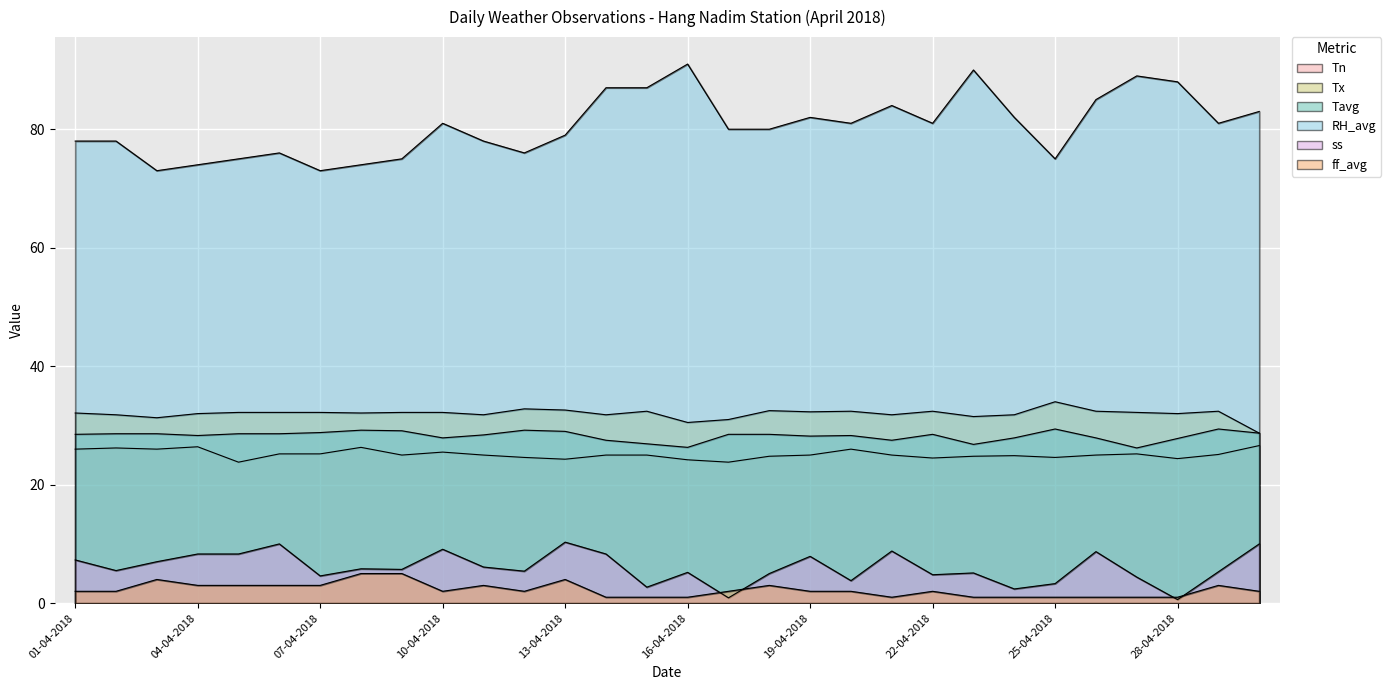

The Tavg series shows 29.0 at 13-04-2018. True or false?

True